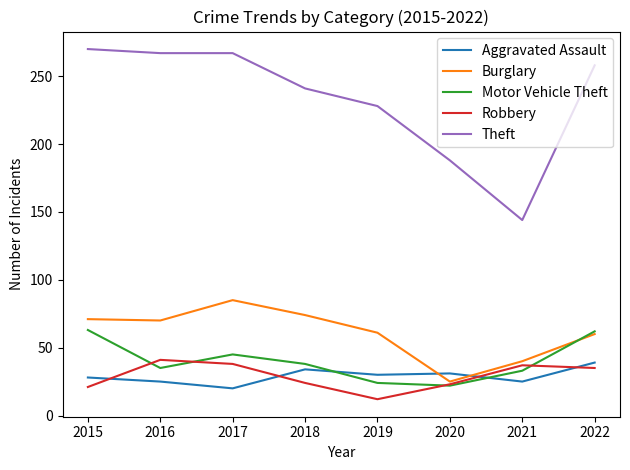

What is the total value across all series at 2022?

454